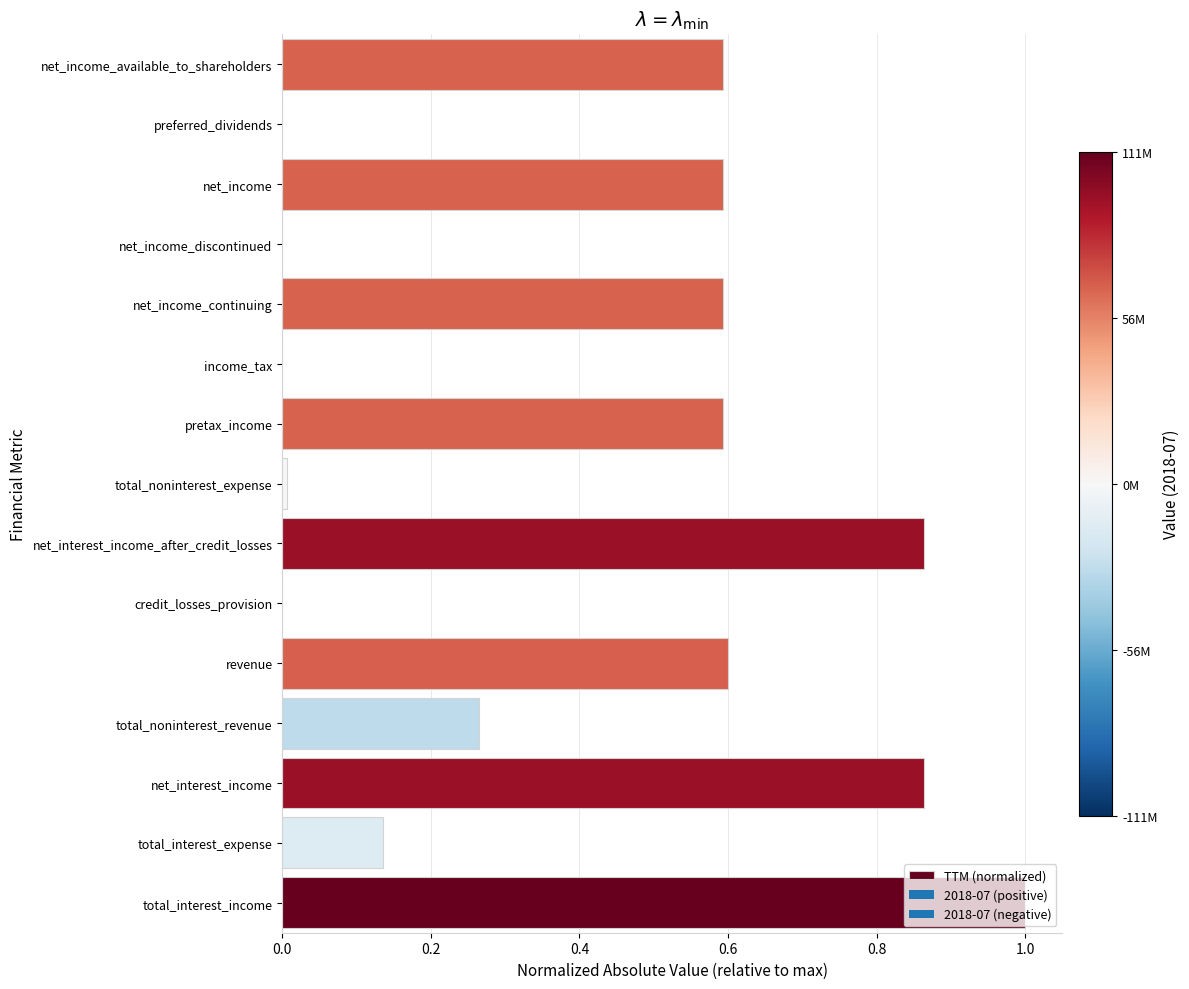

What is the approximate value at net_income_available_to_shareholders?

0.6